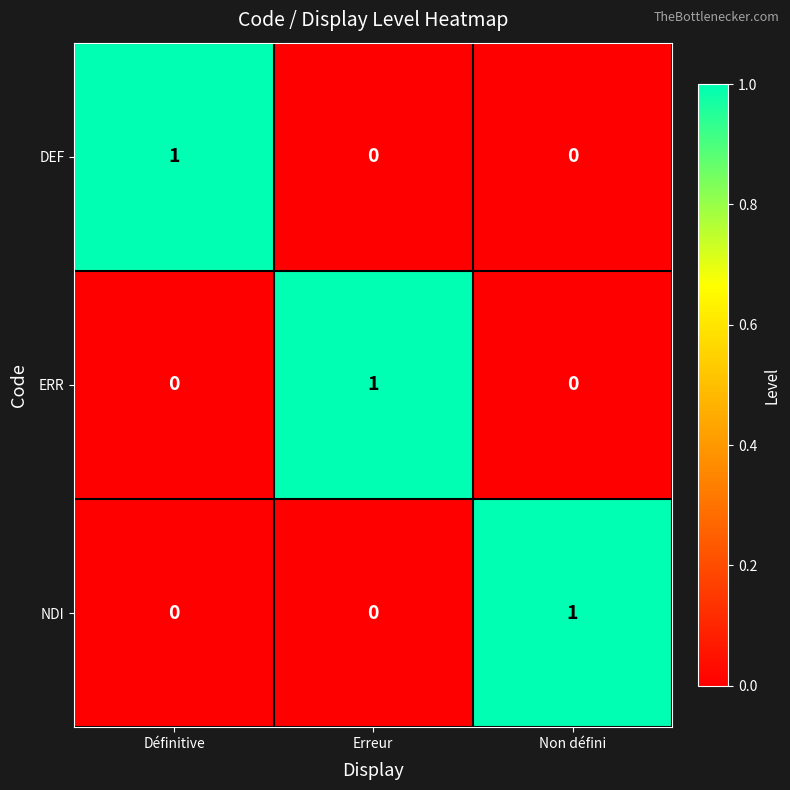

What is the spread (max minus min) of values at Non défini?

1